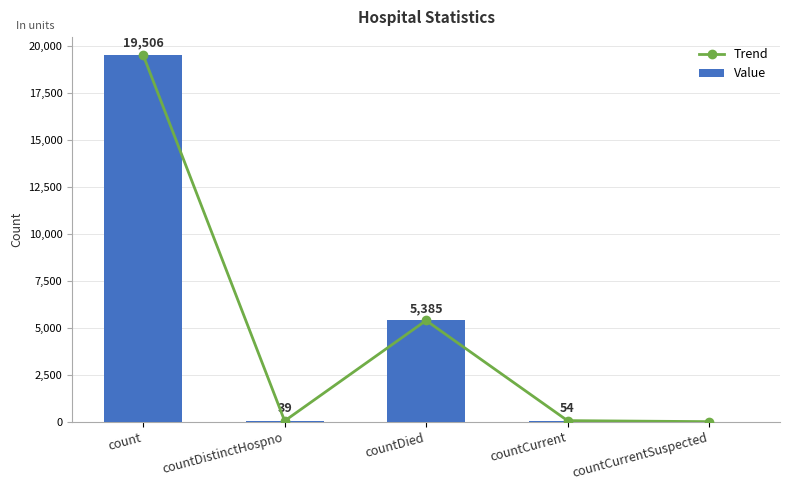

Rank the series by their maximum value, from highest to lowest.

Trend, Value